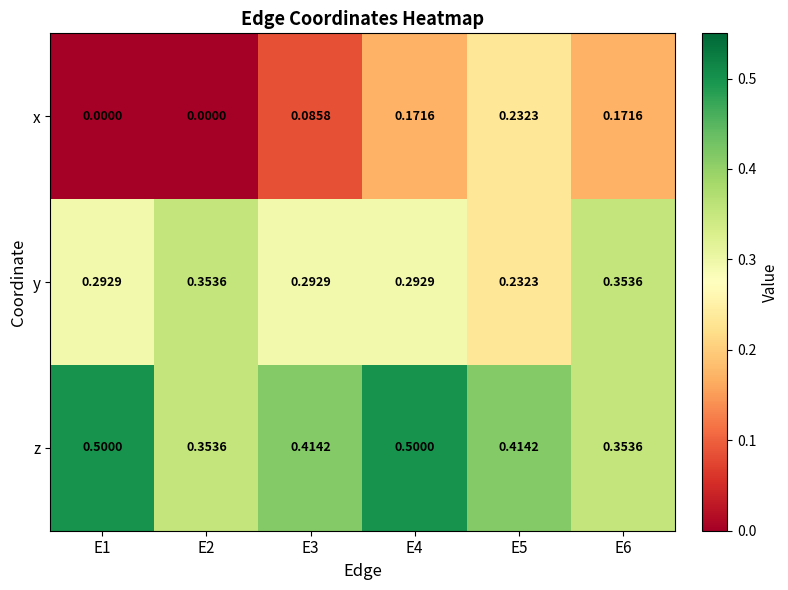

Which series has the widest spread of values?

x